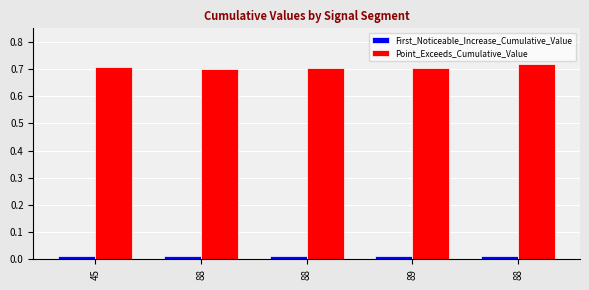

Rank the series at 88 from lowest to highest value.

First_Noticeable_Increase_Cumulative_Value, Point_Exceeds_Cumulative_Value